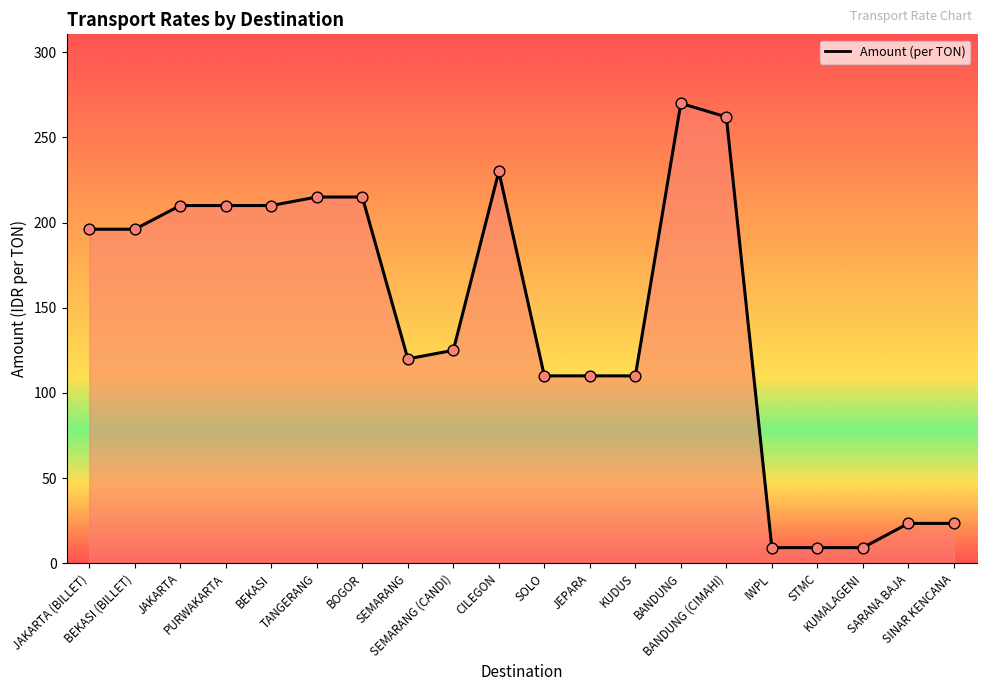

Approximately how many times larger is the value at TANGERANG compared to PURWAKARTA?

1.0